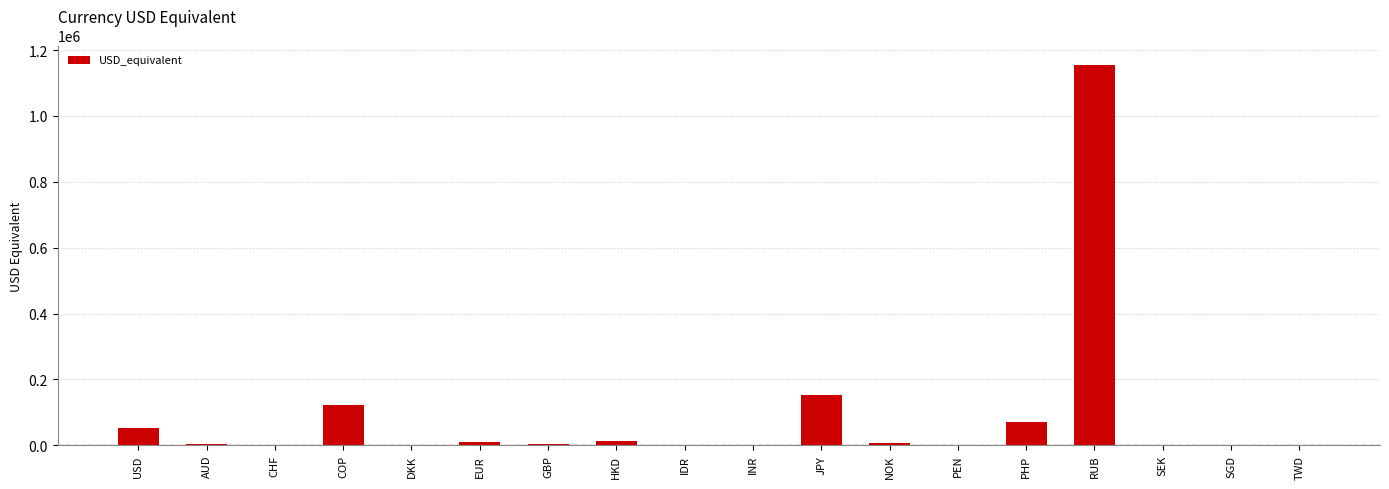

True or false: the data shows 151341.0 at JPY.

True